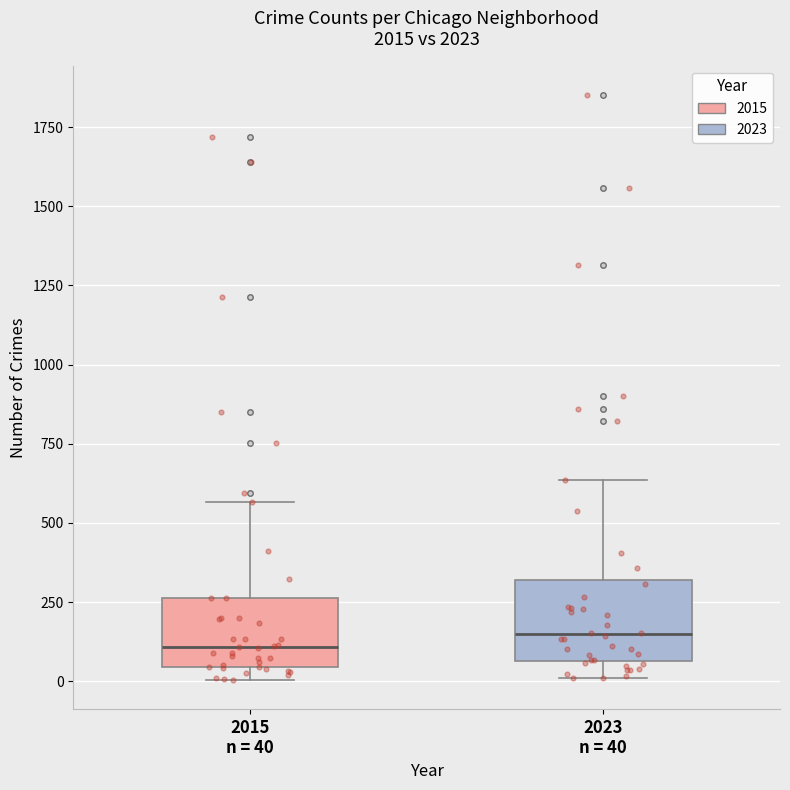

Reading left to right, read every box against the y-axis: the position of its median line, the range the box covers, and the ends of its whiskers. The values are not printed on the chart, so give them approximately, as read against the axis.

2015 n = 40: median 100, box 50 to 250, whiskers 0 to 550
2023 n = 40: median 150, box 50 to 300, whiskers 0 to 650